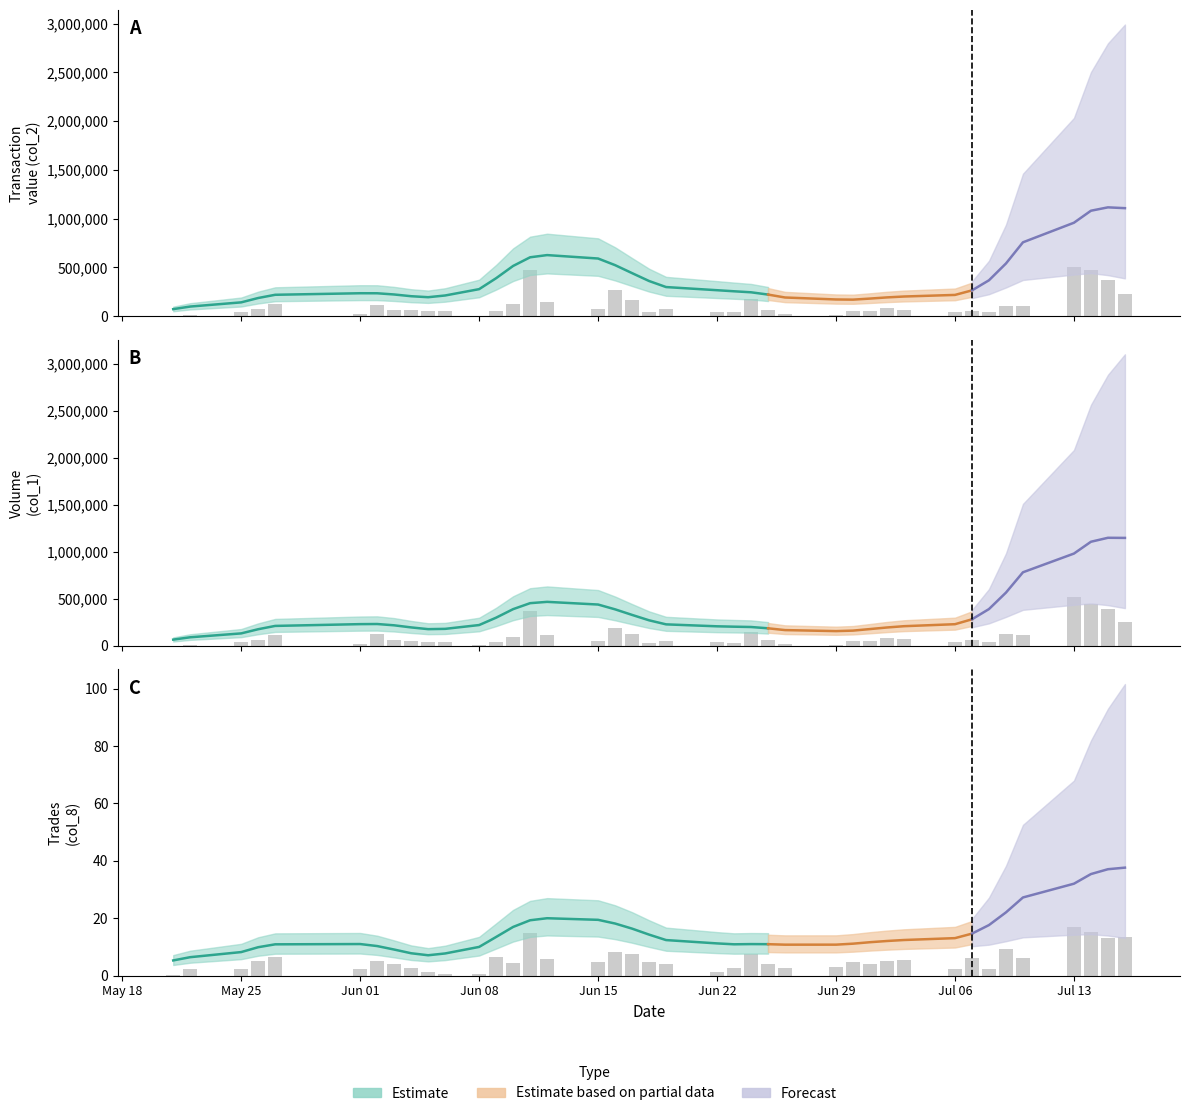

The col_8 series shows 6.3 at Jun 15. True or false?

False